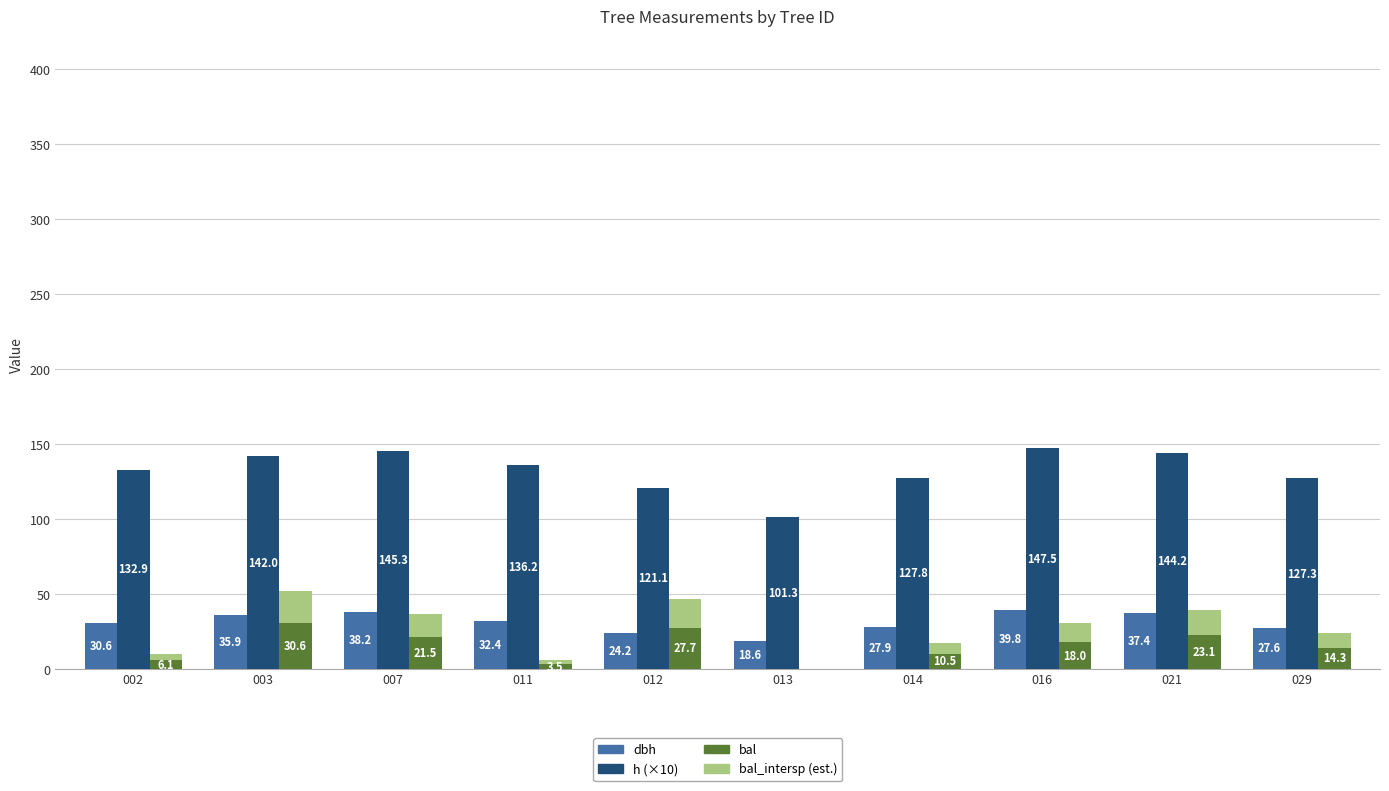

At which label does h (×10) reach its peak?

016